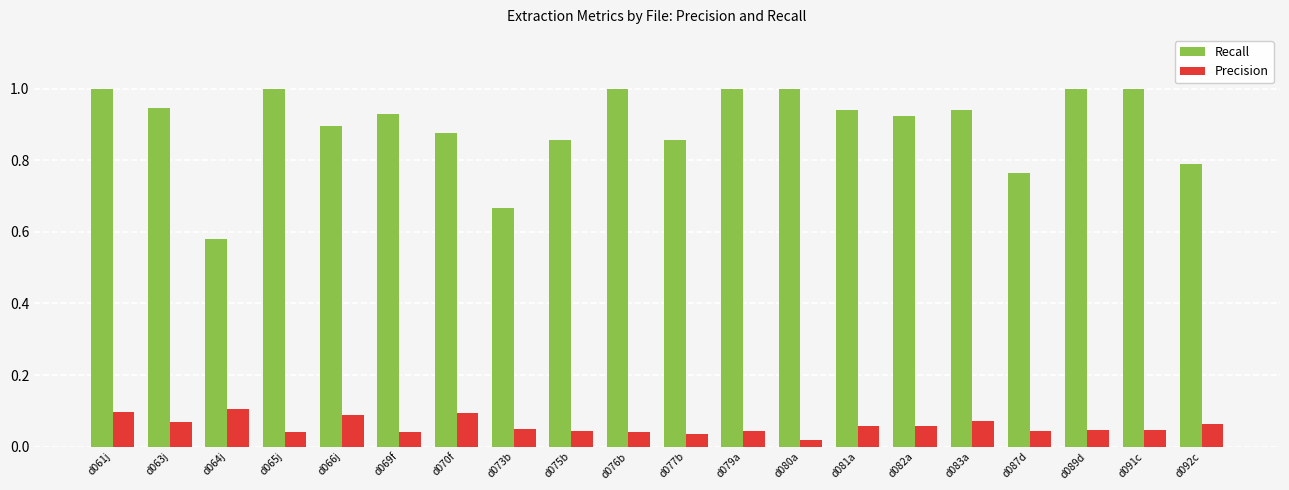

How many Recall values are between 0 and 1?

20